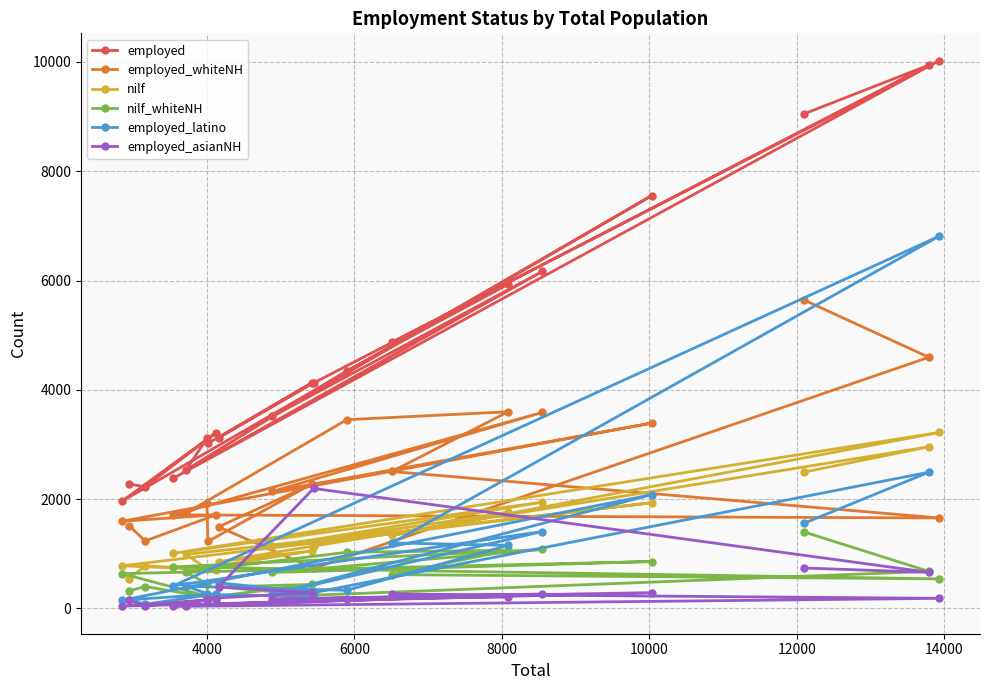

In employed_asianNH, how many points are lower than both neighbors (excluding endpoints)?

6